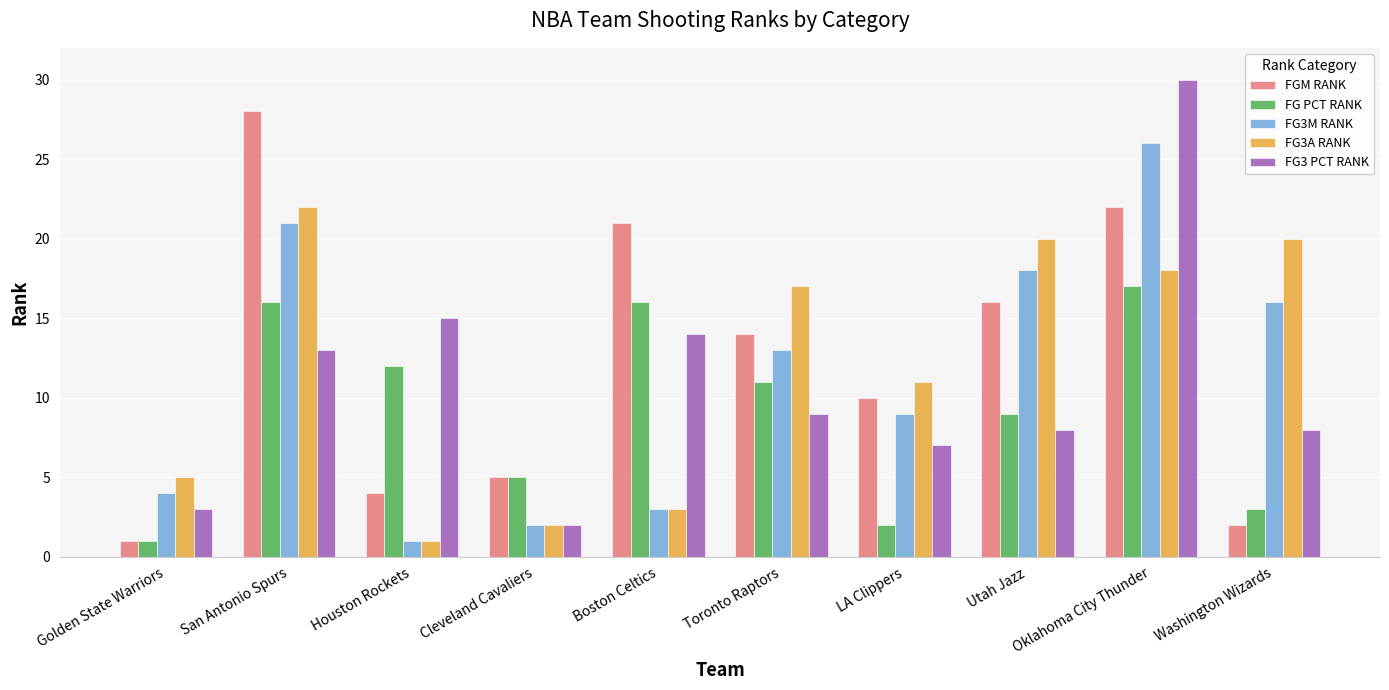

What is the difference between the FGM RANK values at Boston Celtics and Oklahoma City Thunder?

1